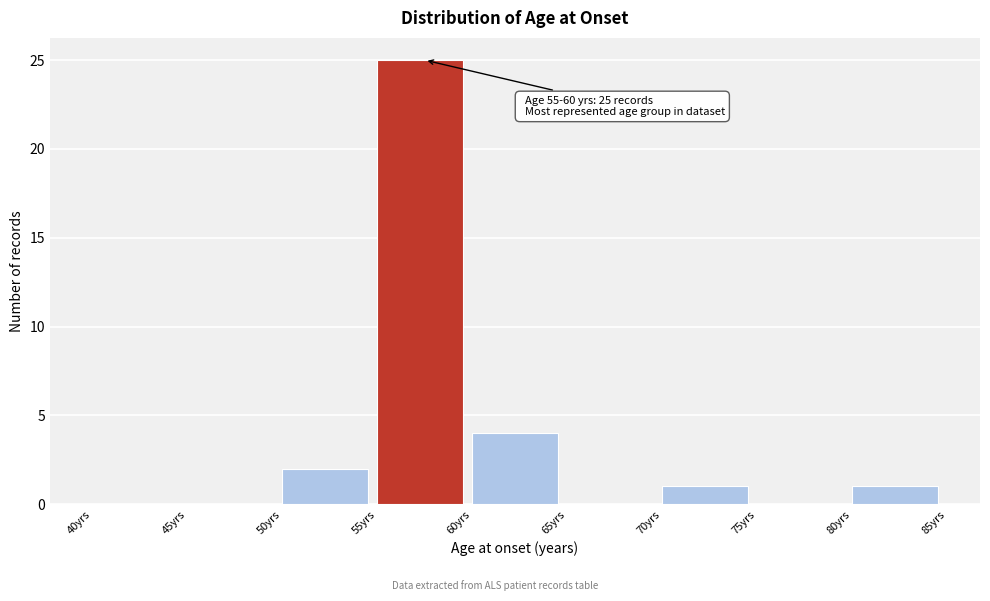

Which range on the x-axis has the tallest bar?

55 to 60